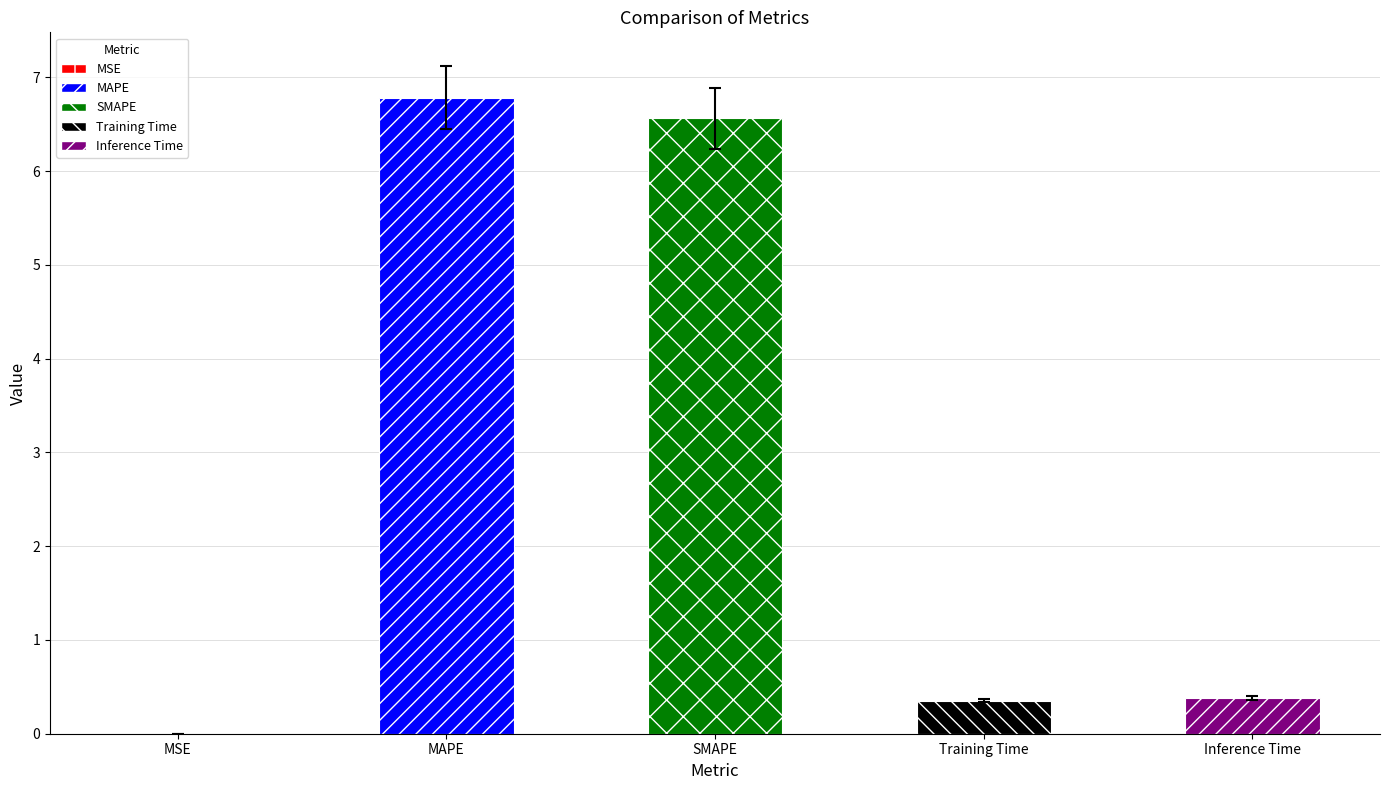

Approximately how many times larger is the value at SMAPE compared to MAPE?

1.0